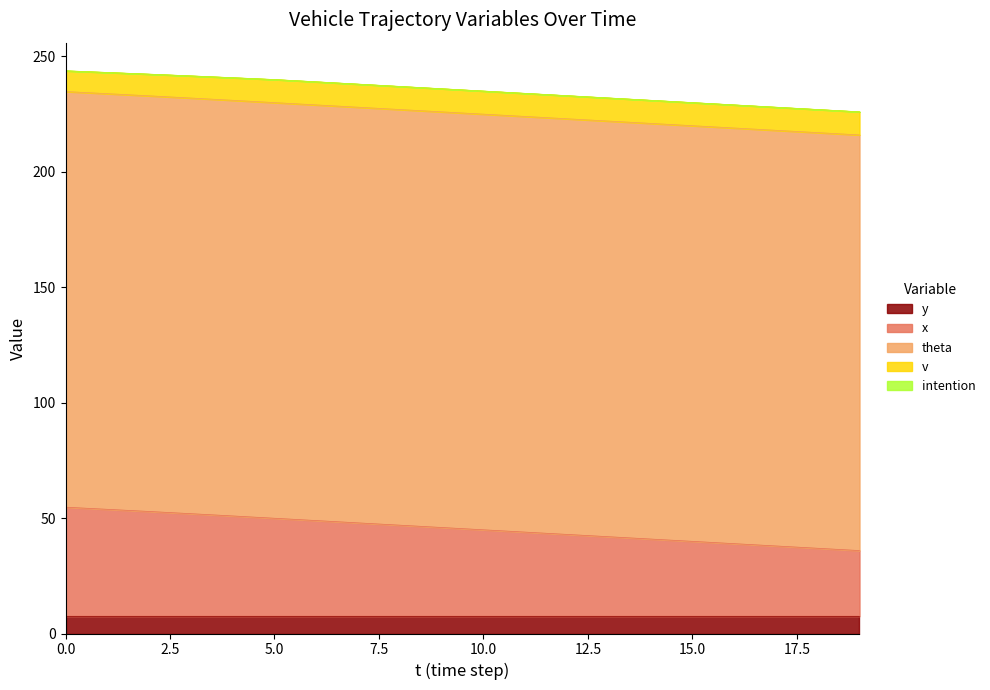

Reading left to right, list all the values displayed in this chart.

y: 7.5	7.5	7.5	7.5	7.5	7.5	7.5	7.5	7.5	7.5	7.5	7.5	7.5	7.5	7.5	7.5	7.5	7.5	7.5	7.5
x: 47.2	46.3	45.4	44.4	43.4	42.4	41.4	40.4	39.4	38.4	37.4	36.4	35.4	34.4	33.4	32.4	31.4	30.4	29.4	28.4
theta: 180.0	180.0	180.0	180.0	180.0	180.0	180.0	180.0	180.0	180.0	180.0	180.0	180.0	180.0	180.0	180.0	180.0	180.0	180.0	180.0
v: 9.0	9.2	9.4	9.6	9.8	10.0	10.0	10.0	10.0	10.0	10.0	10.0	10.0	10.0	10.0	10.0	10.0	10.0	10.0	10.0
intention: 0.0	0.0	0.0	0.0	0.0	0.0	0.0	0.0	0.0	0.0	0.0	0.0	0.0	0.0	0.0	0.0	0.0	0.0	0.0	0.0